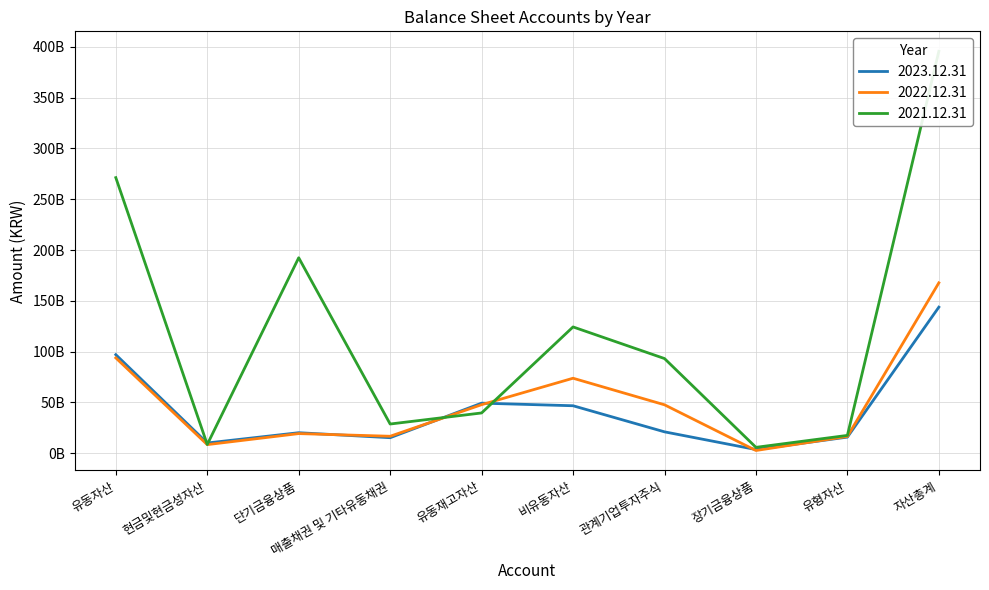

How many distinct data groups are displayed?

3